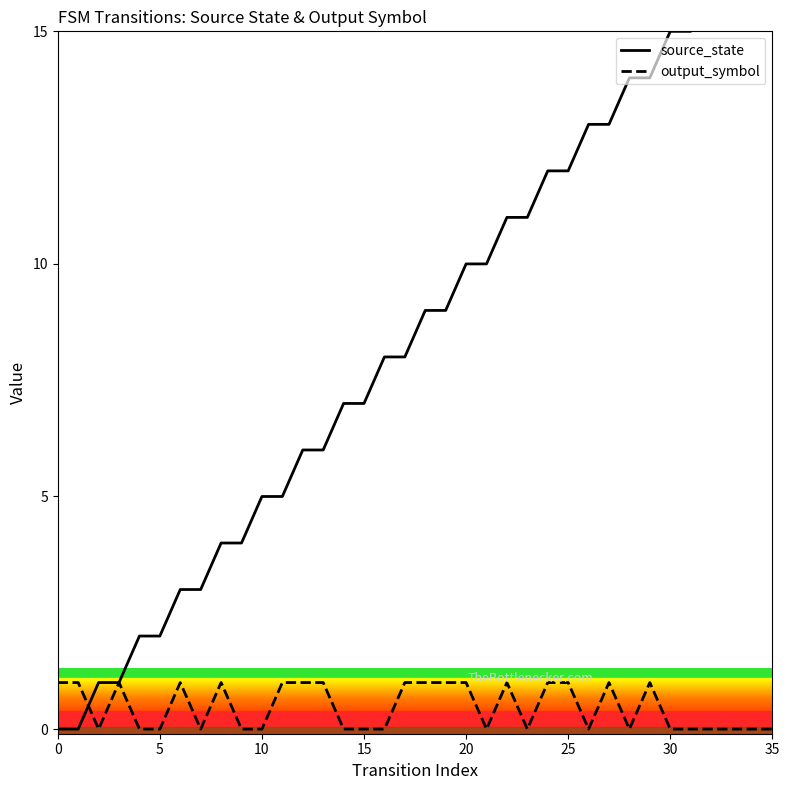

What is the total value across all series at 21?

10